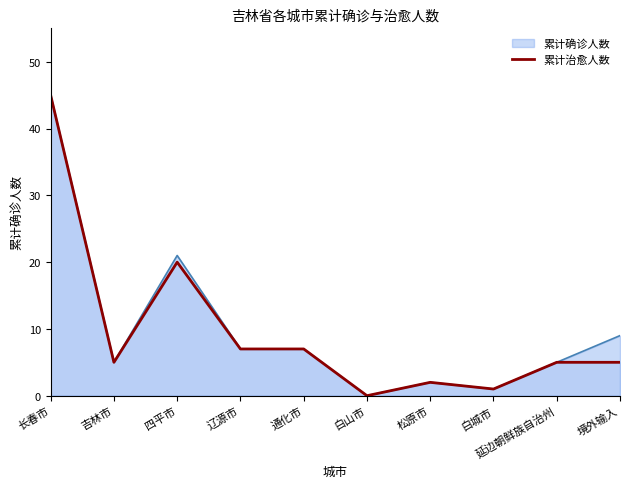

How many interior local valleys (lower than both neighbors) does the data have?

3